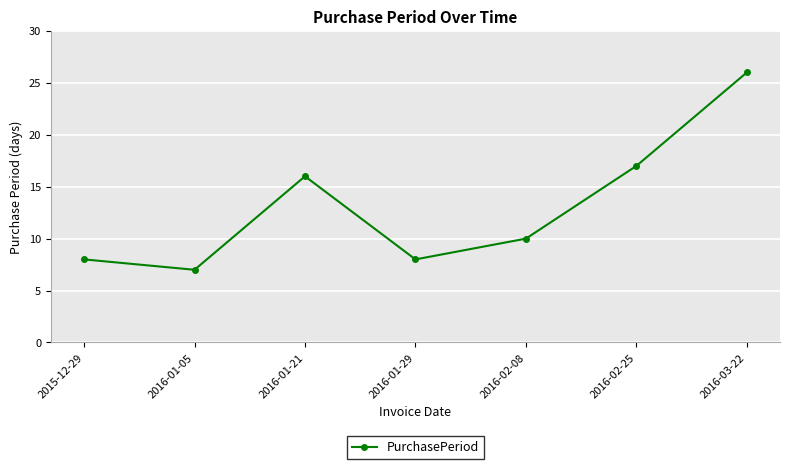

What is the change in value from 2016-01-05 to 2016-01-29?

+1